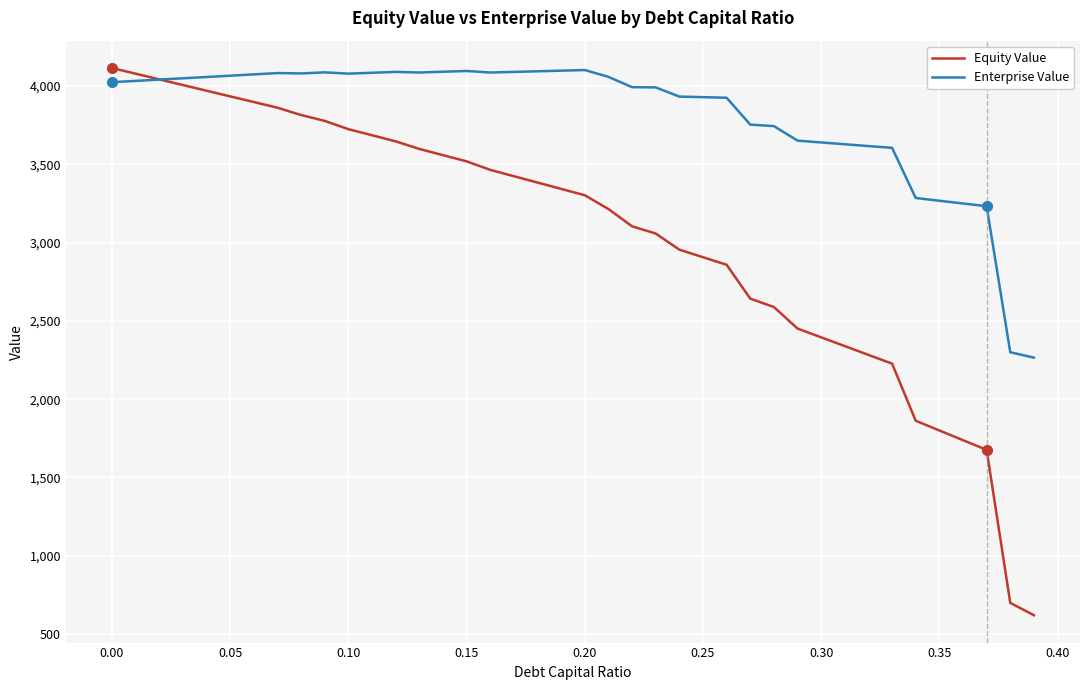

What is the minimum value shown in the chart?

620.8